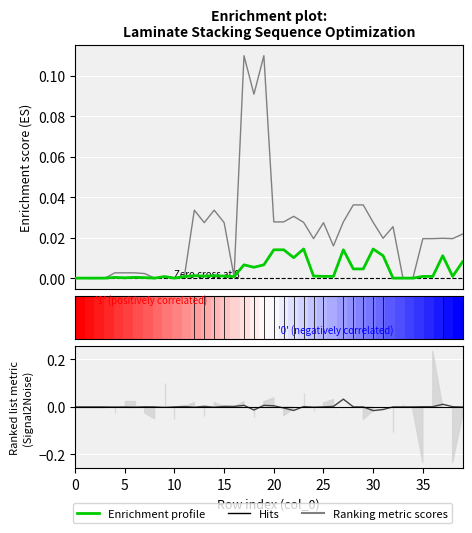

How many lines are shown in the chart?

4